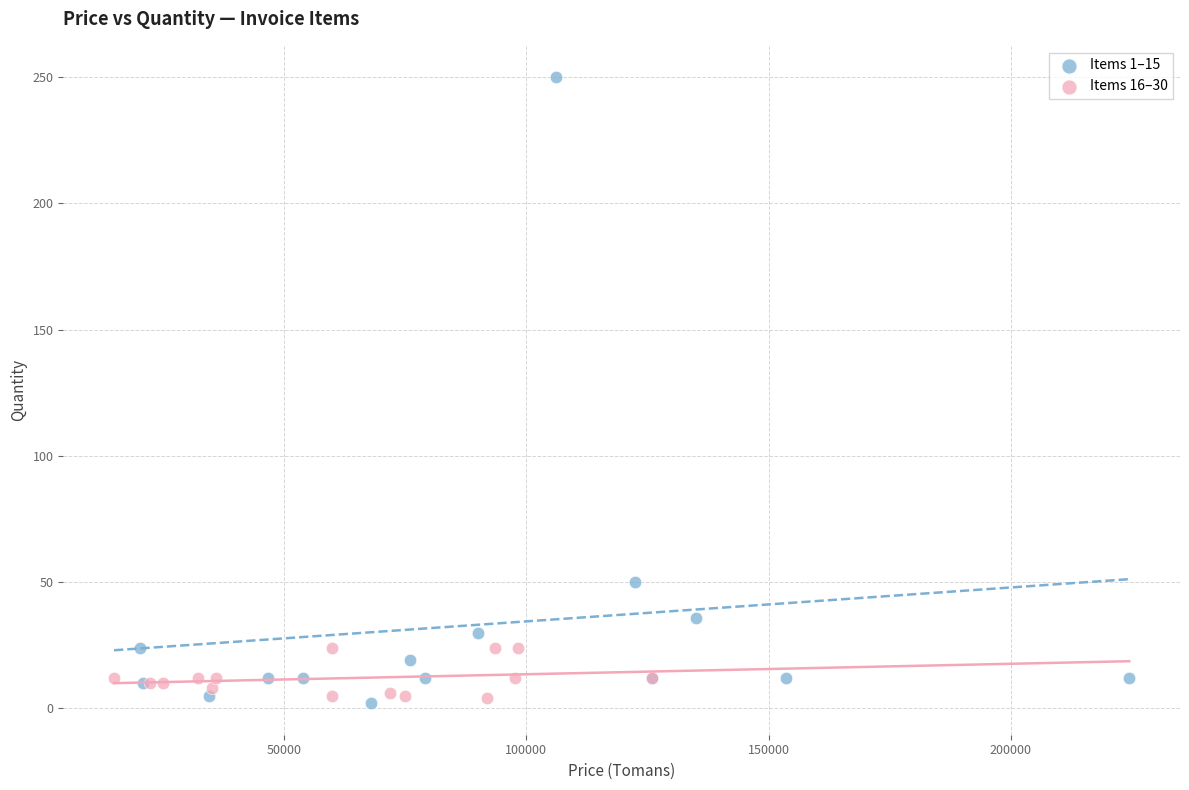

What are all the series names shown in the legend?

Items 1–15, Items 16–30